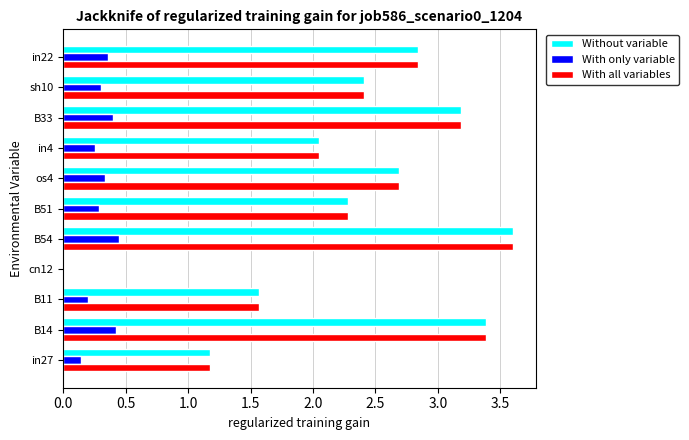

Is it true that With all variables equals 1.3 at in22?

False